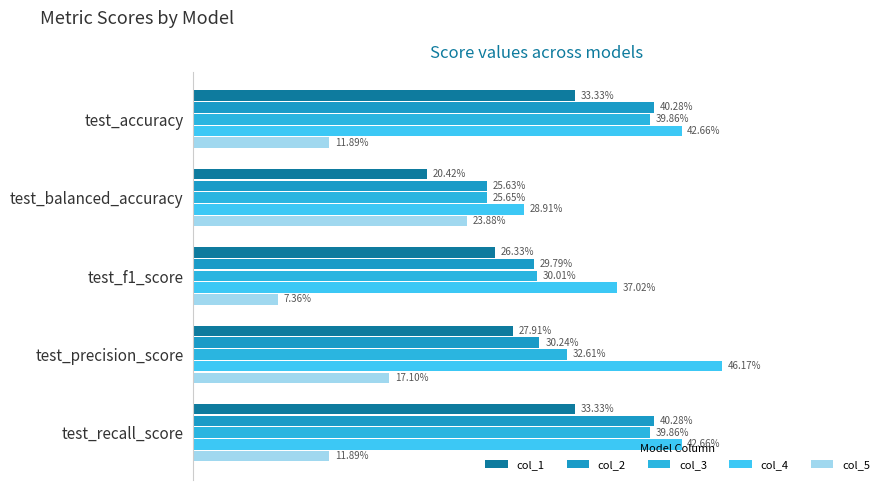

What is the average value of the col_2 series?

0.3